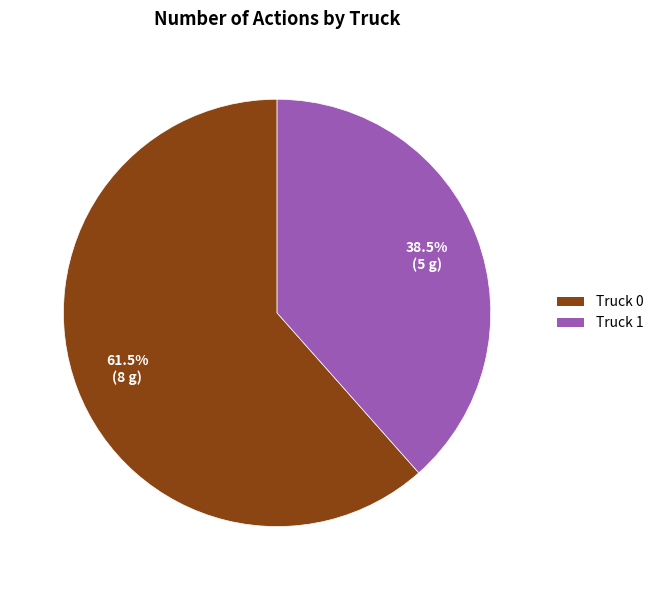

What is the total percentage of Truck 0 and Truck 1?

100.0%